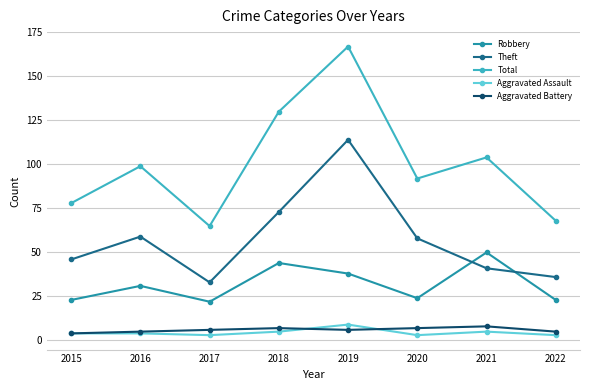

What is the value of the Aggravated Assault point at the 1st from the left?

4